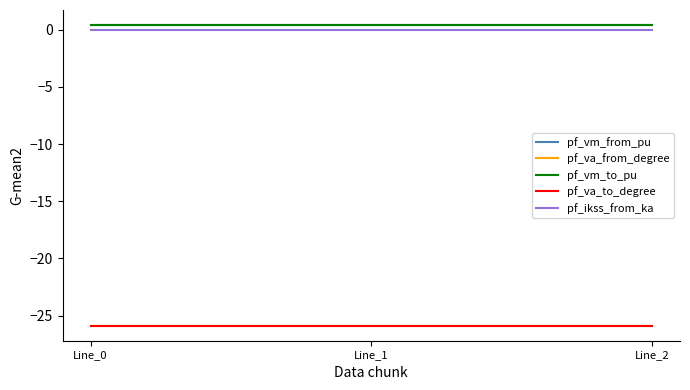

List the labels in order of pf_ikss_from_ka value, largest first.

Line_0, Line_1, Line_2